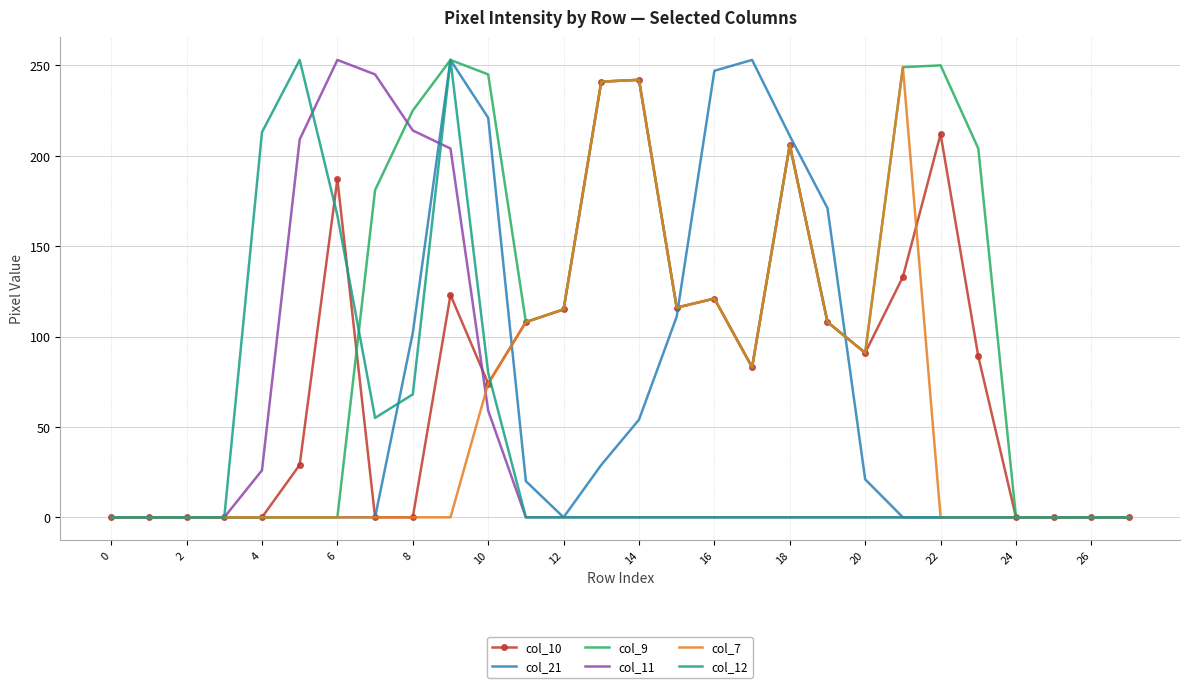

What is the maximum value for col_9?

253